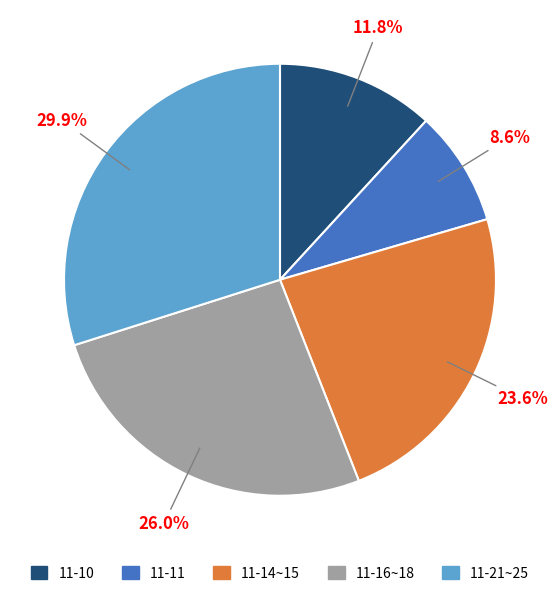

Is there a majority slice in this chart?

No